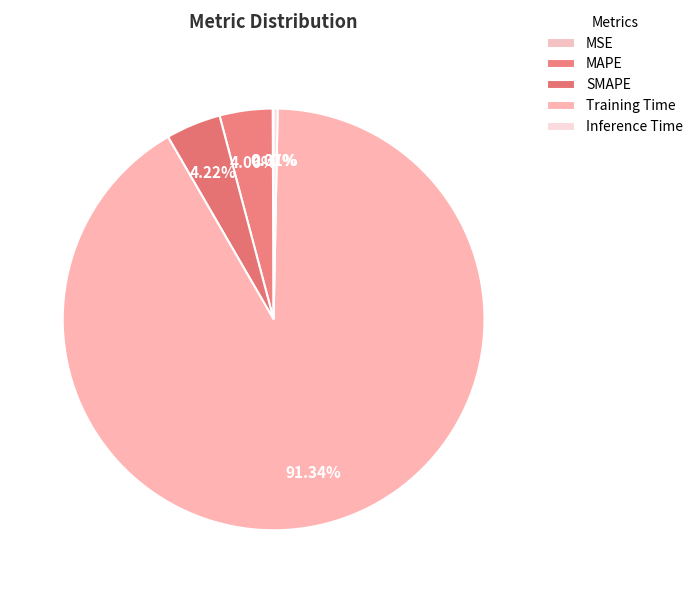

What percentage do SMAPE and Training Time together represent?

95.6%